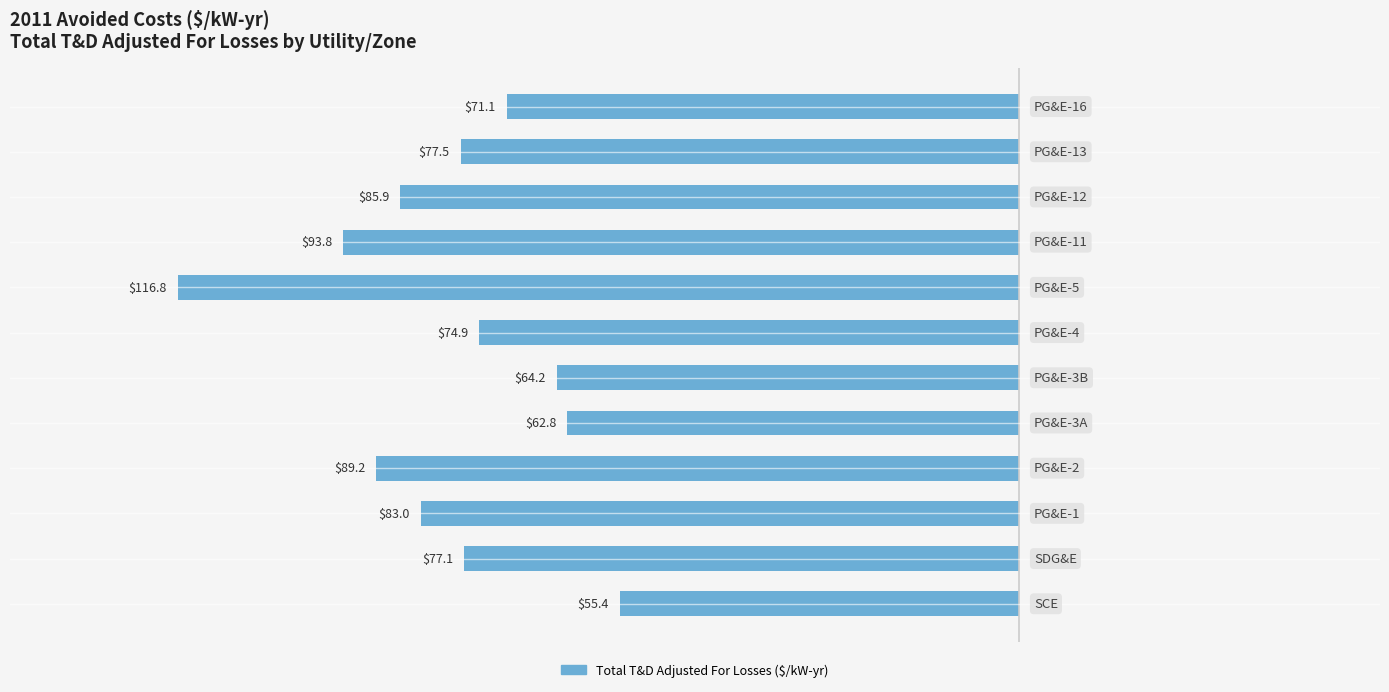

Where is the data nearest to the value -86?

9